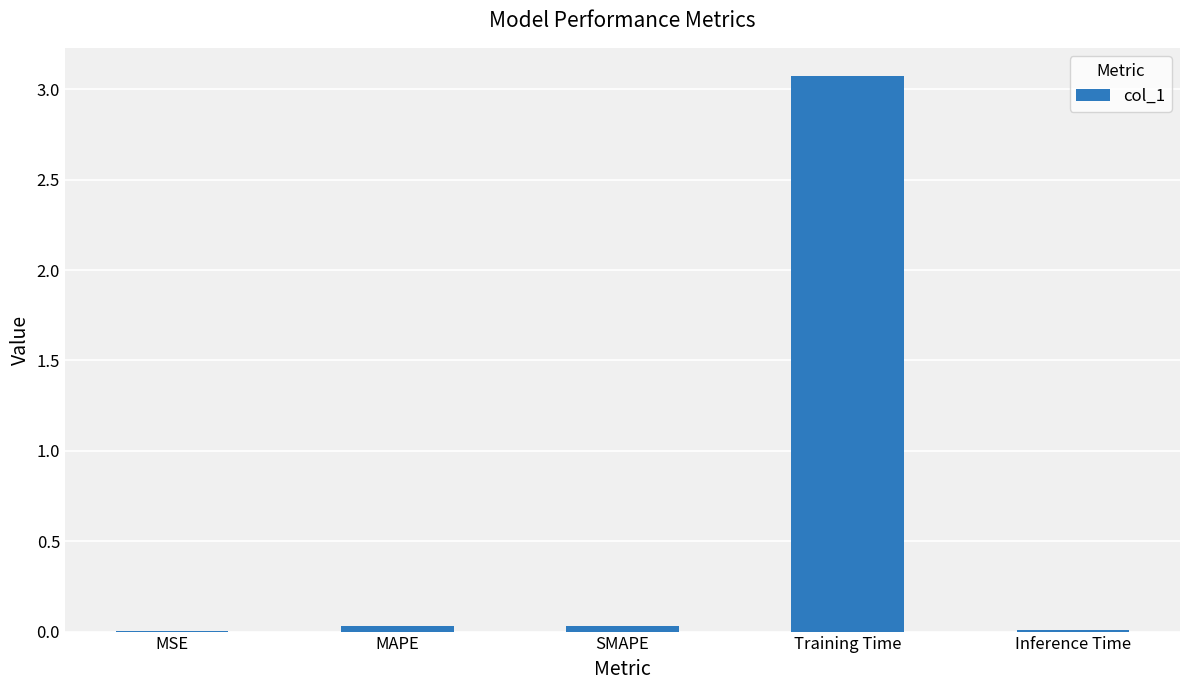

What is the change in value from MSE to Training Time?

+3.1